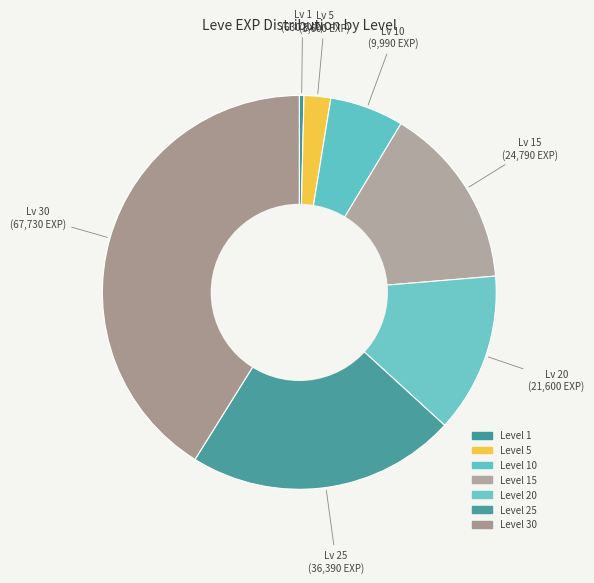

Count the number of slices in the pie.

7